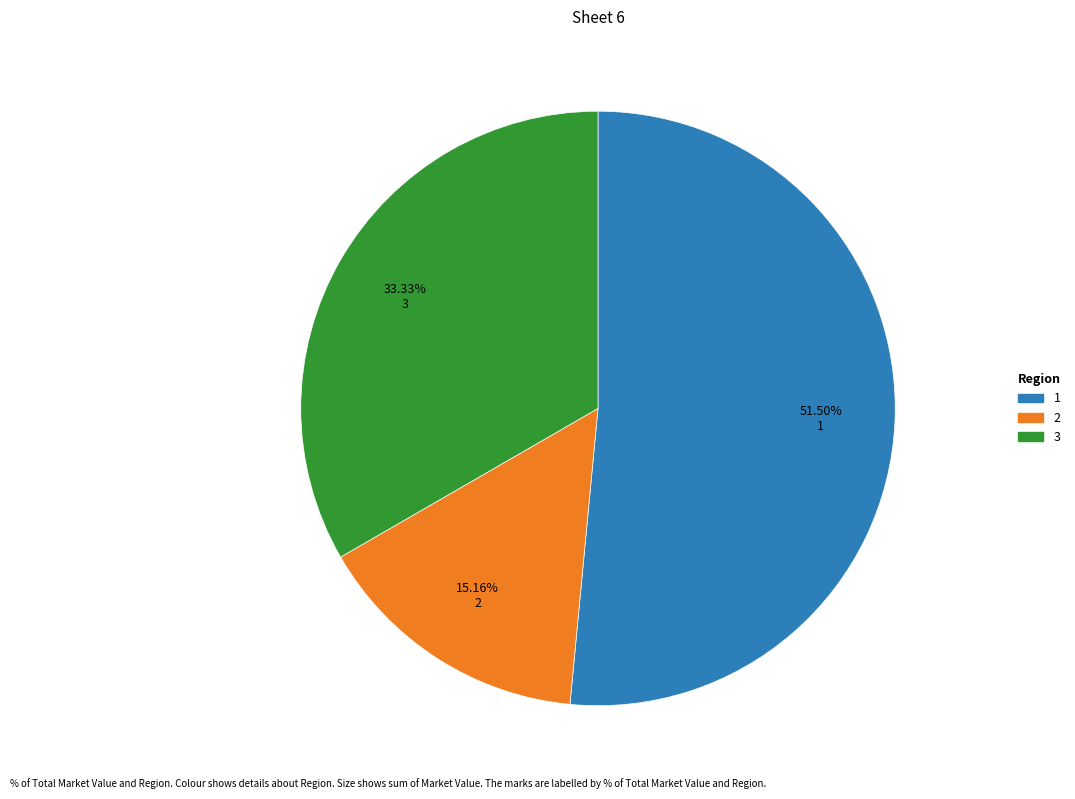

To the nearest percent, what is the average slice percentage?

33%